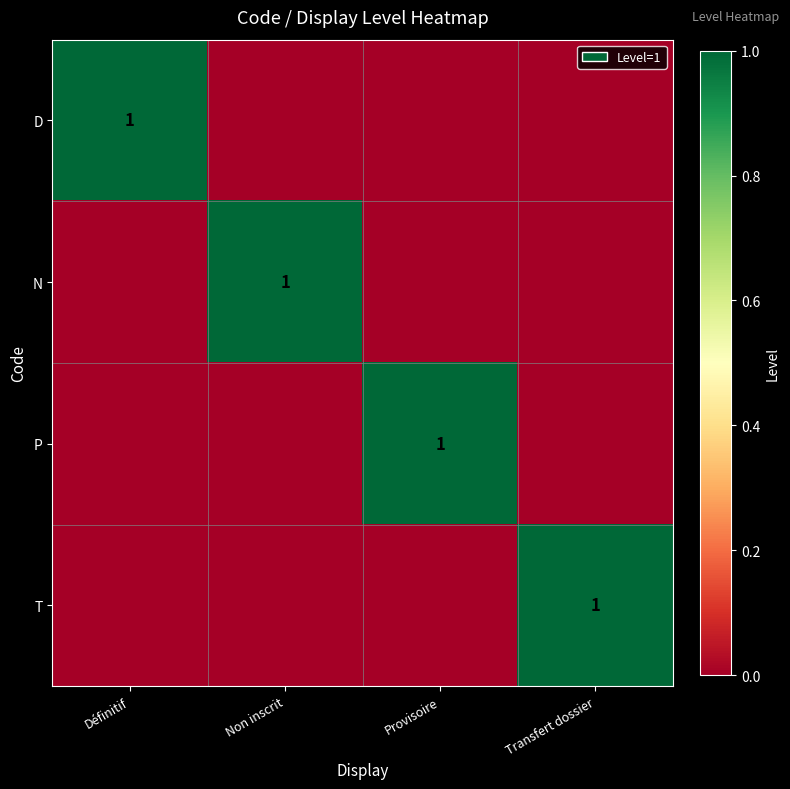

The value of P at Provisoire is 1. True or false?

True